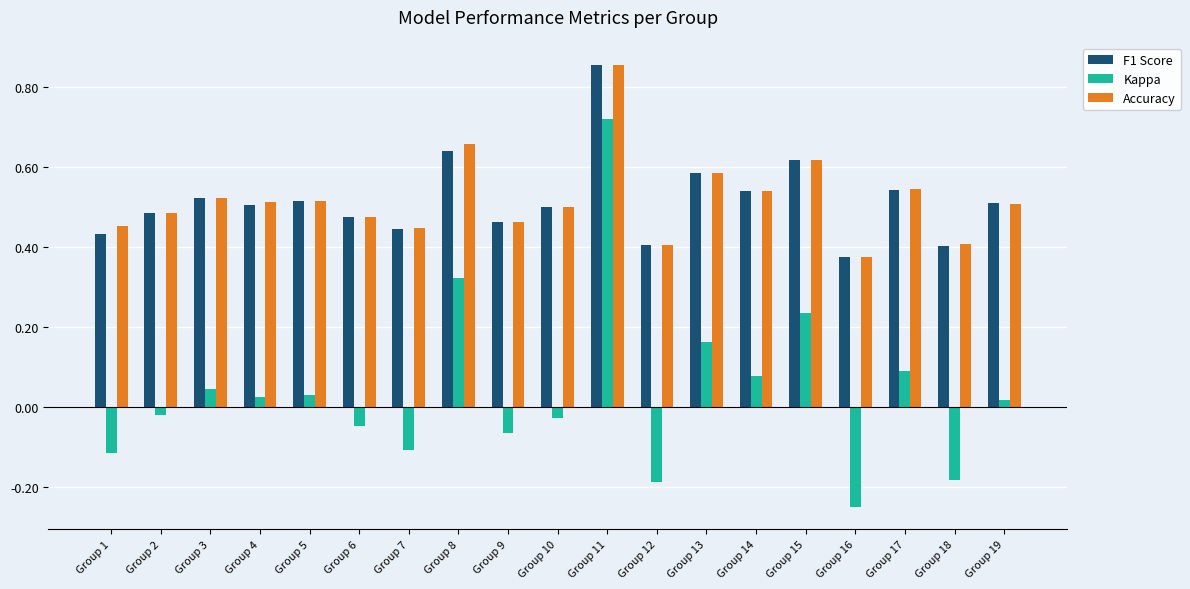

How many Accuracy values are between 0 and 1?

19